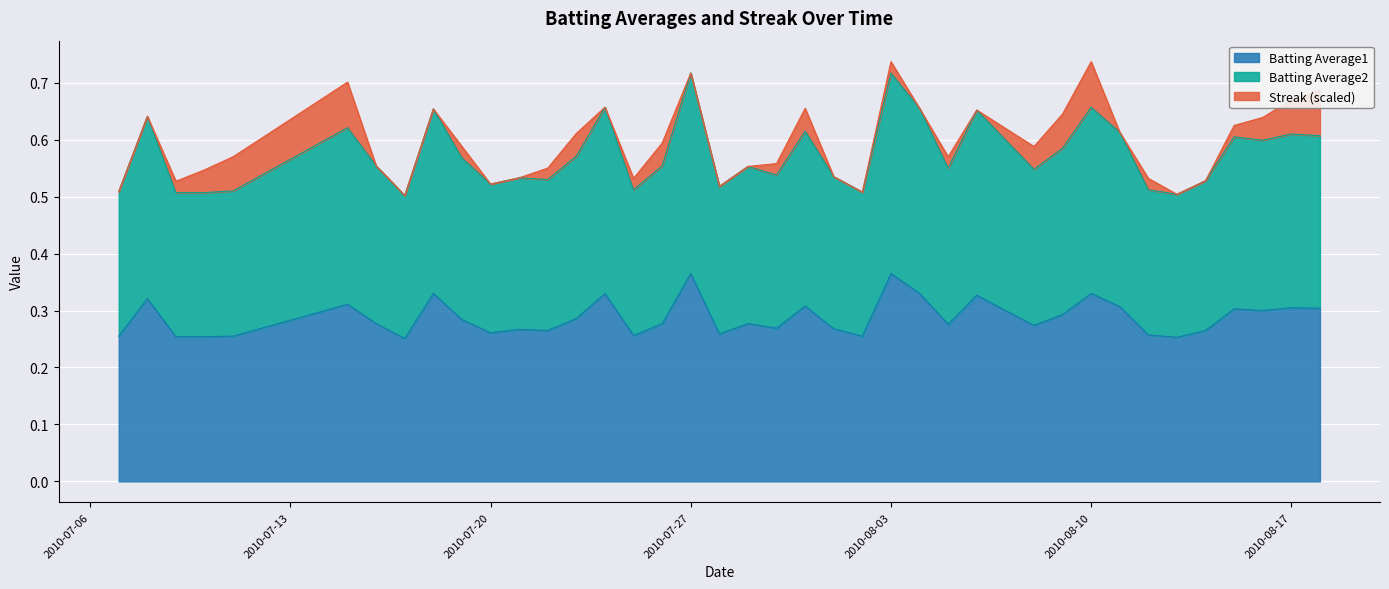

Does the chart display data point markers on the line(s)?

No